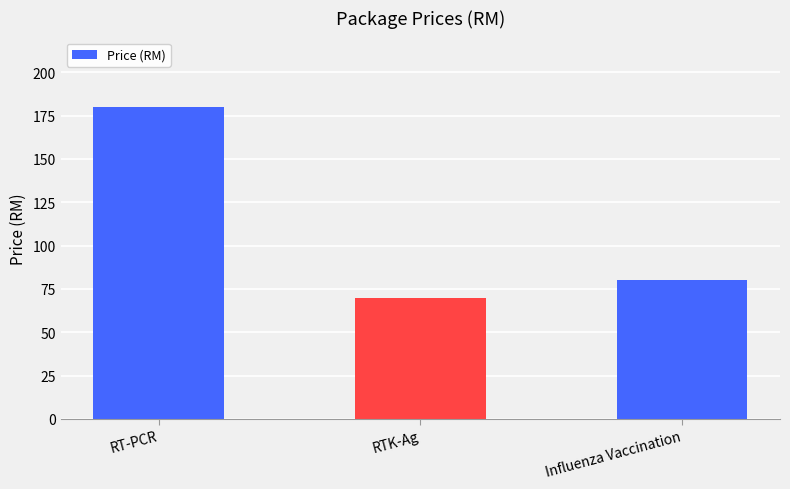

The chart shows a value of 114 at RTK-Ag. True or false?

False